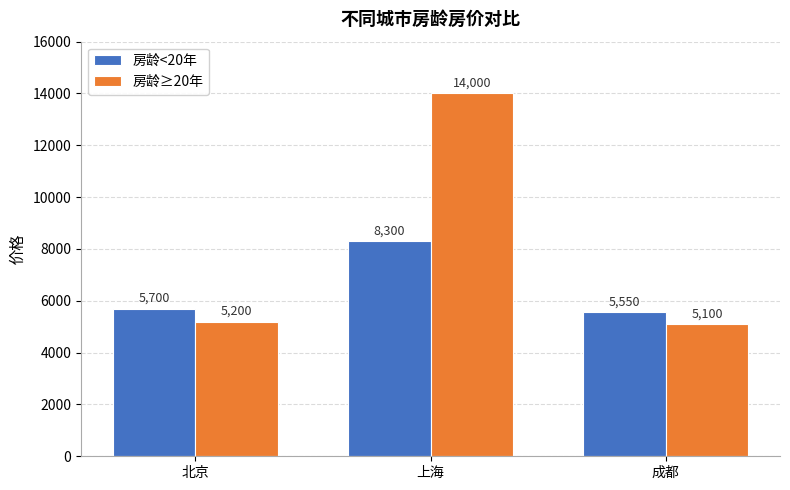

Which series has the largest total across all categories?

房龄≥20年